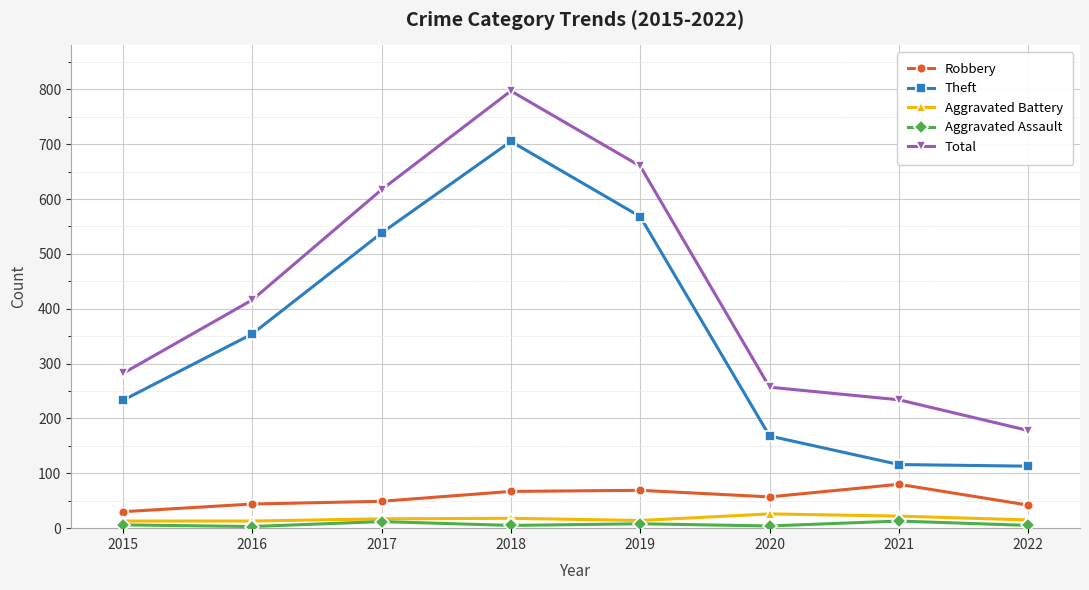

Between 2019 and 2021, which series saw the biggest shift?

Theft